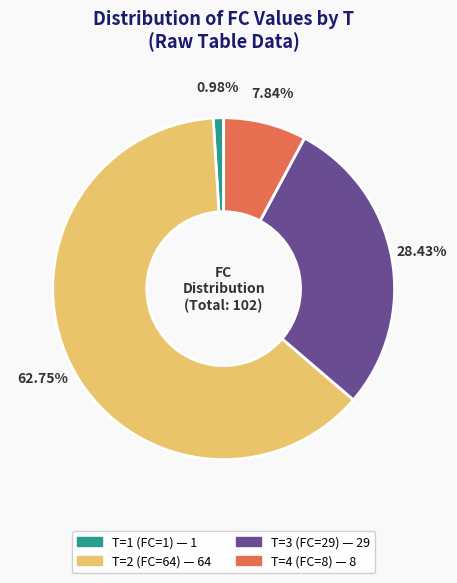

What percentage do T=4 (FC=8) and T=3 (FC=29) together represent?

36.3%